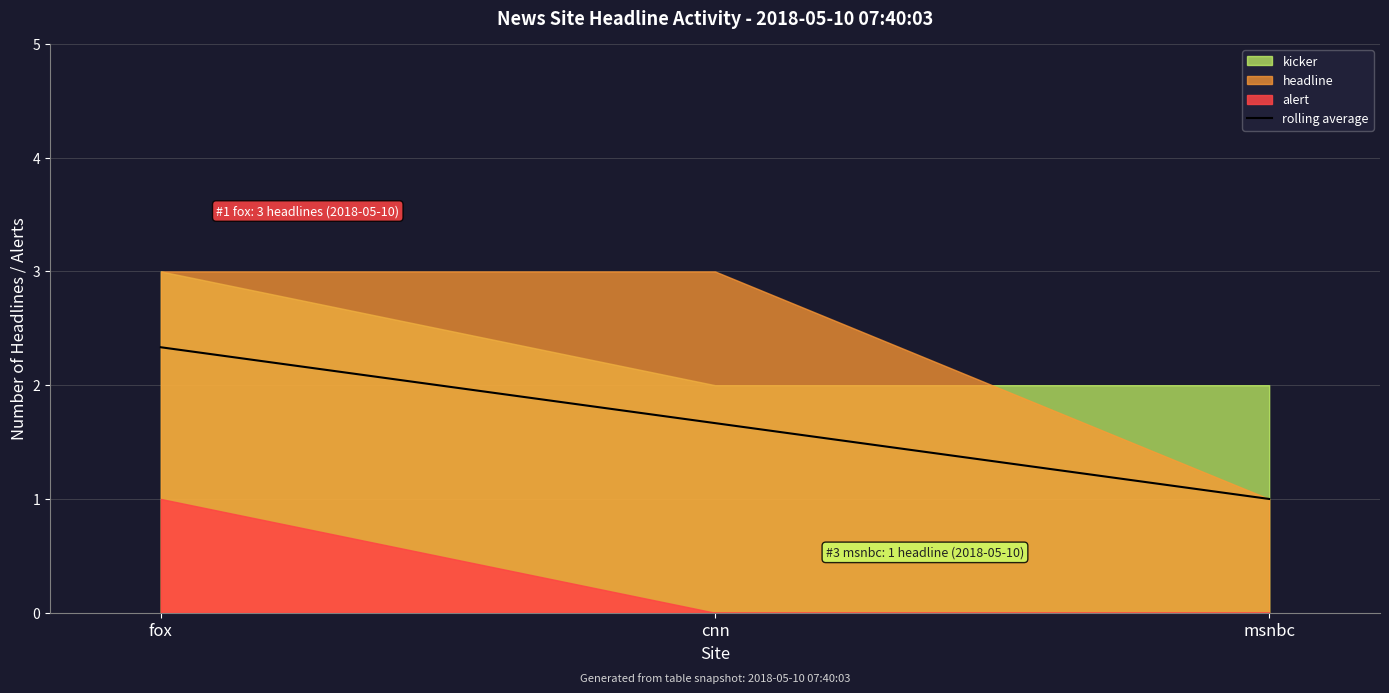

How many data points are above 1?

2